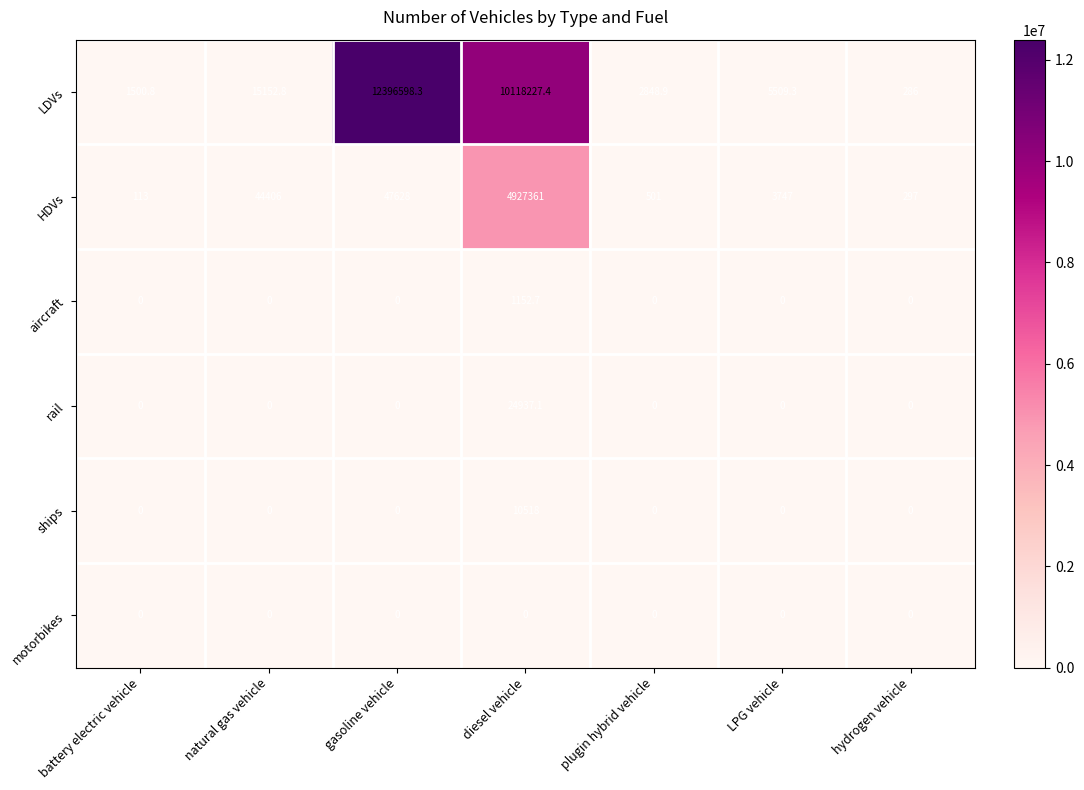

What is the maximum value shown in the chart?

12396598.3